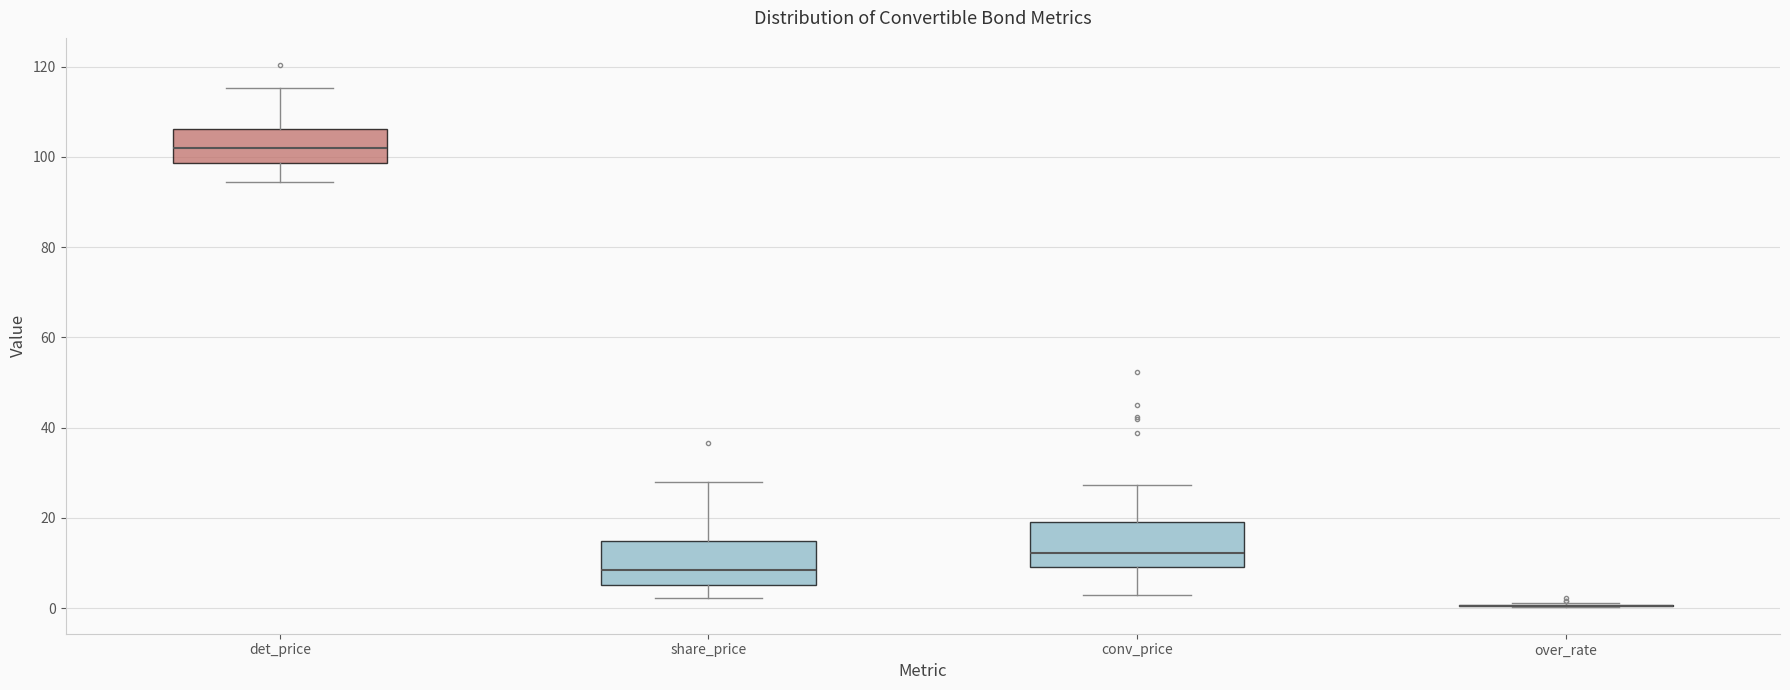

Where is the lower edge of the box for det_price on the y-axis? The values are not printed on the chart, so give them approximately, as read against the axis.

98